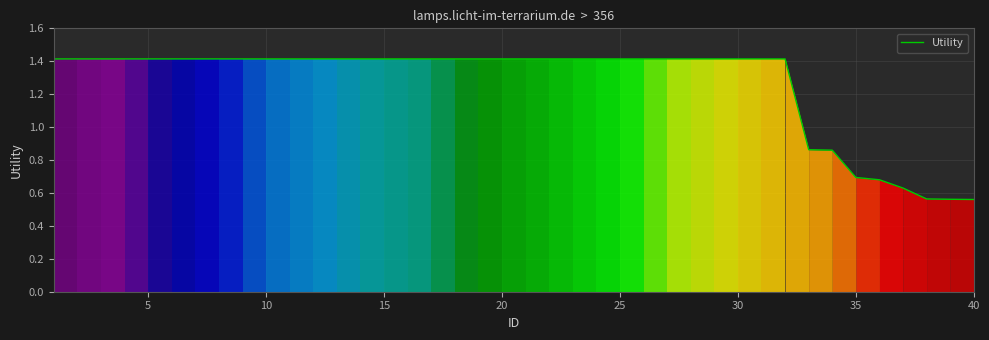

What is the maximum value shown in the chart?

1.4